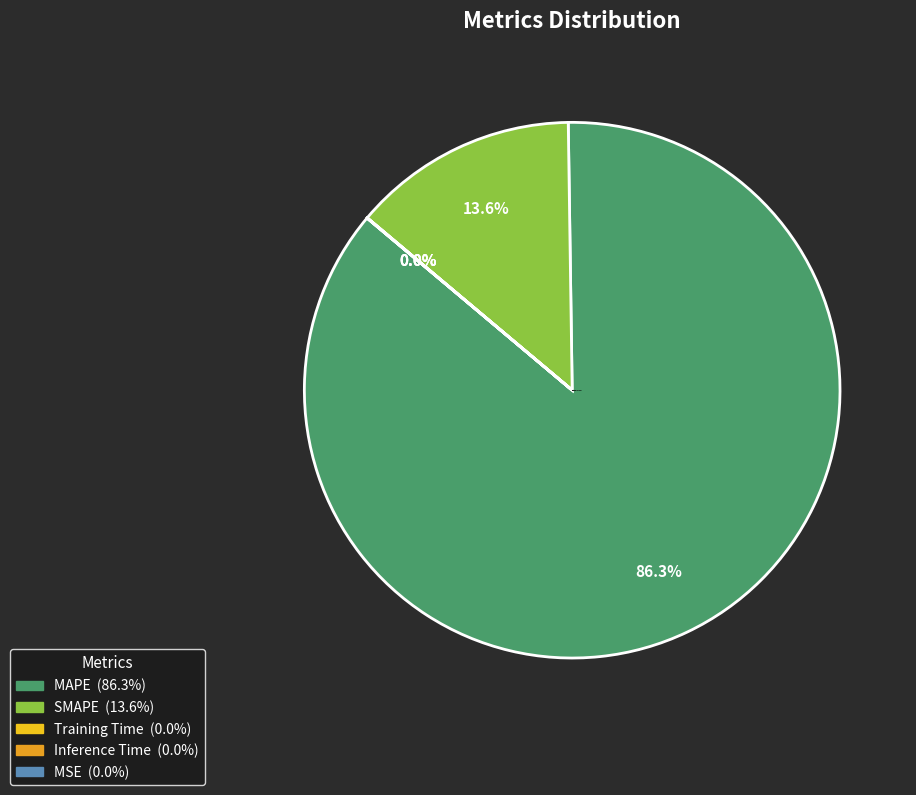

Is it true that MAPE is 73% of the pie?

False